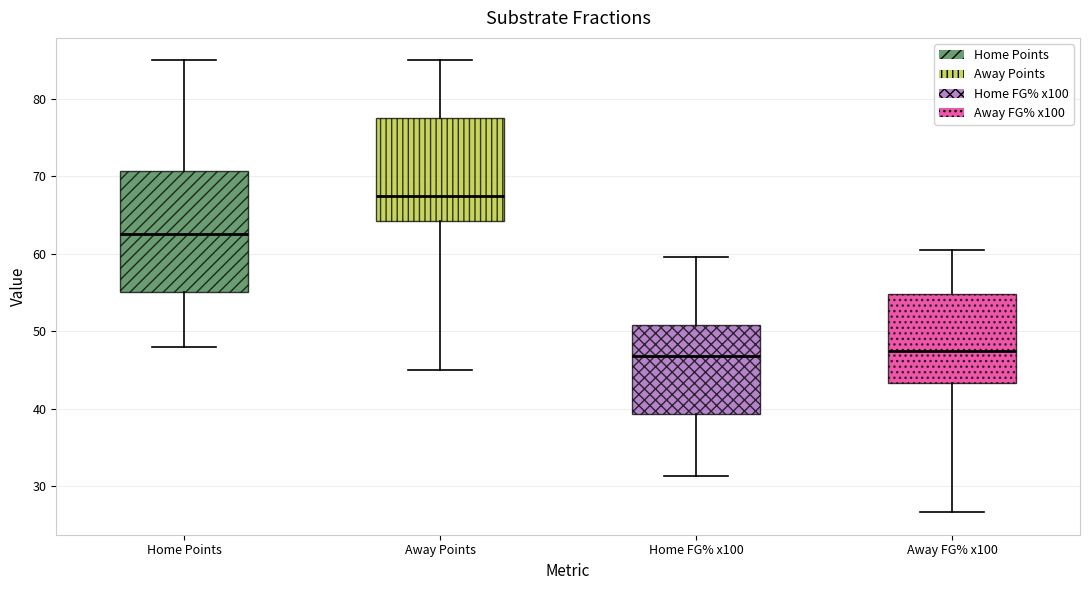

Comparing the boxes themselves (not the whiskers), which one is the tallest?

Home Points